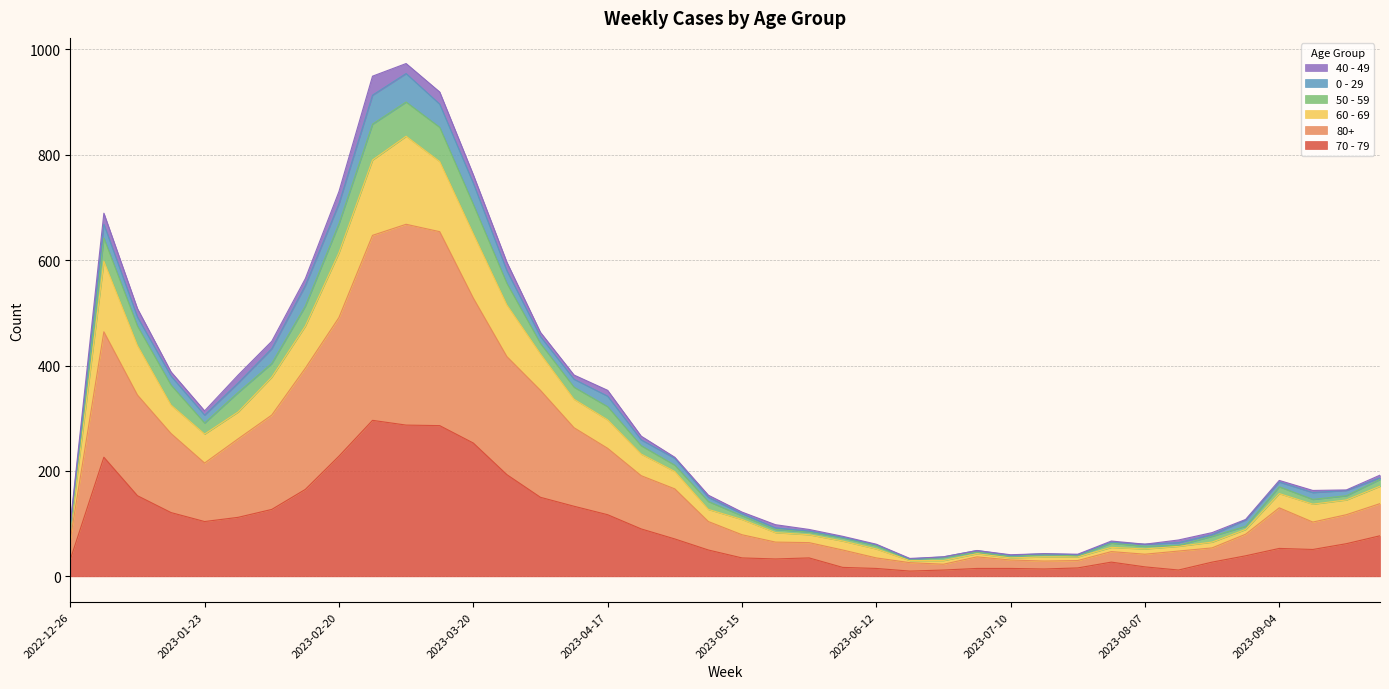

Rank the categories by 60 - 69 value from lowest to highest.

2023-06-19, 2023-06-26, 2023-07-10, 2023-07-17, 2023-07-24, 2023-07-03, 2023-06-12, 2023-08-07, 2023-07-31, 2023-08-14, 2023-08-21, 2023-06-05, 2023-05-29, 2023-05-22, 2022-12-26, 2023-08-28, 2023-05-15, 2023-05-08, 2023-09-11, 2023-09-18, 2023-09-04, 2023-09-25, 2023-05-01, 2023-04-24, 2023-01-23, 2023-04-17, 2023-01-30, 2023-01-16, 2023-04-10, 2023-02-06, 2023-04-03, 2023-01-09, 2023-02-13, 2023-03-27, 2023-01-02, 2023-02-20, 2023-03-20, 2023-03-13, 2023-02-27, 2023-03-06